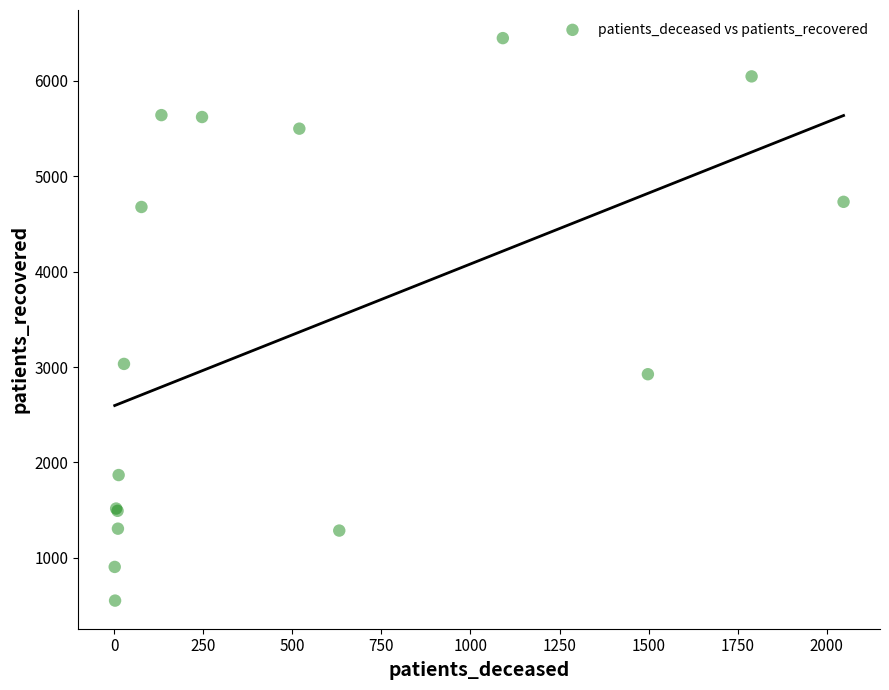

What Y value in the scatter plot is closest to 3500?

3033